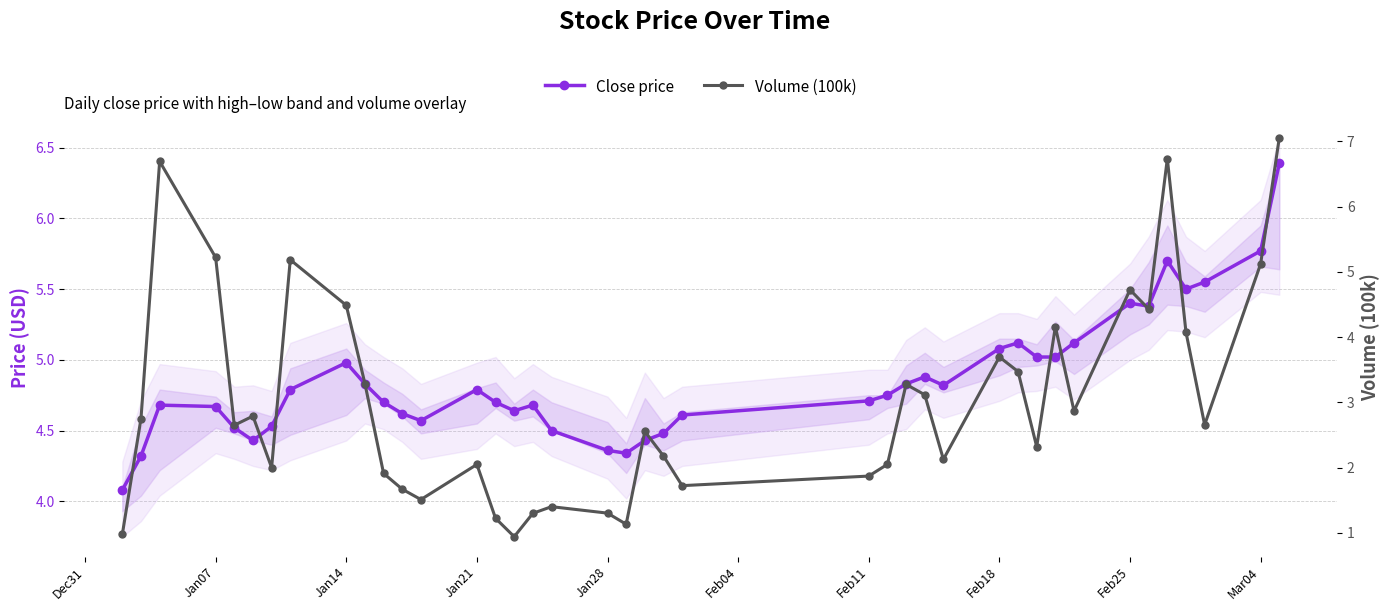

Rank the series by their maximum value, from highest to lowest.

Volume (100k), Close price